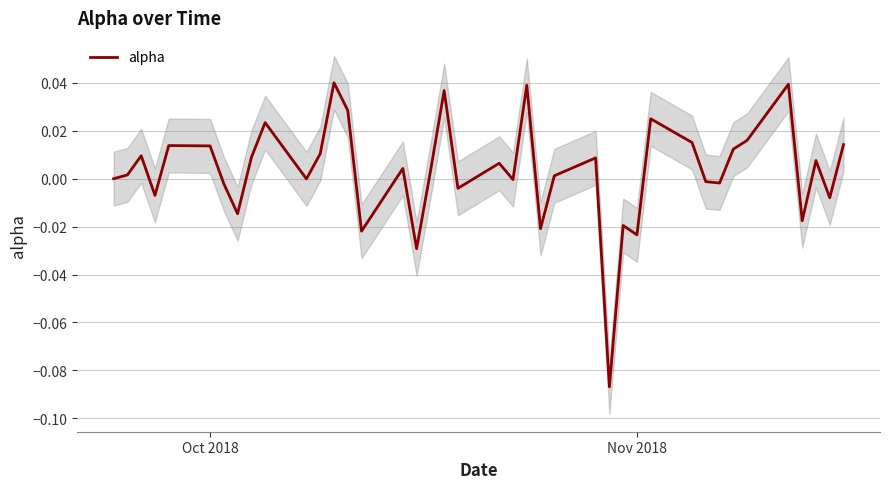

Reading right to left, transcribe all the data shown in this chart.

0.0	-0.0	0.0	-0.0	0.0	0.0	0.0	-0.0	-0.0	0.0	0.0	-0.0	-0.0	-0.1	0.0	0.0	-0.0	0.0	-0.0	0.0	-0.0	0.0	0.0	-0.0	0.0	-0.0	0.0	0.0	0.0	-0.0	0.0	0.0	-0.0	-0.0	0.0	0.0	-0.0	0.0	0.0	0.0